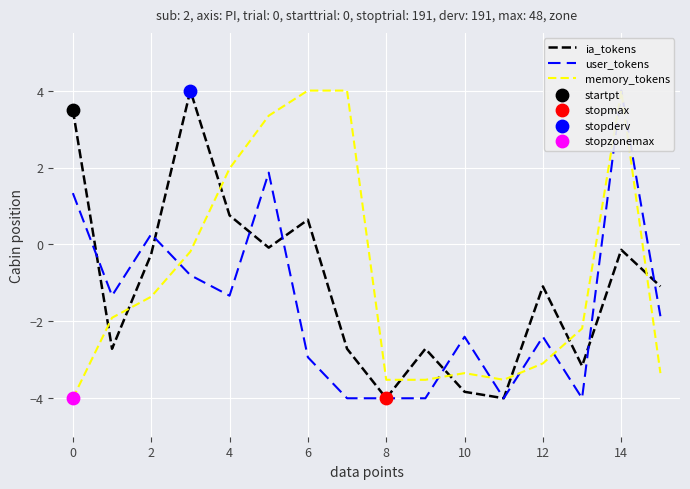

Which series reaches the minimum Y coordinate?

ia_tokens